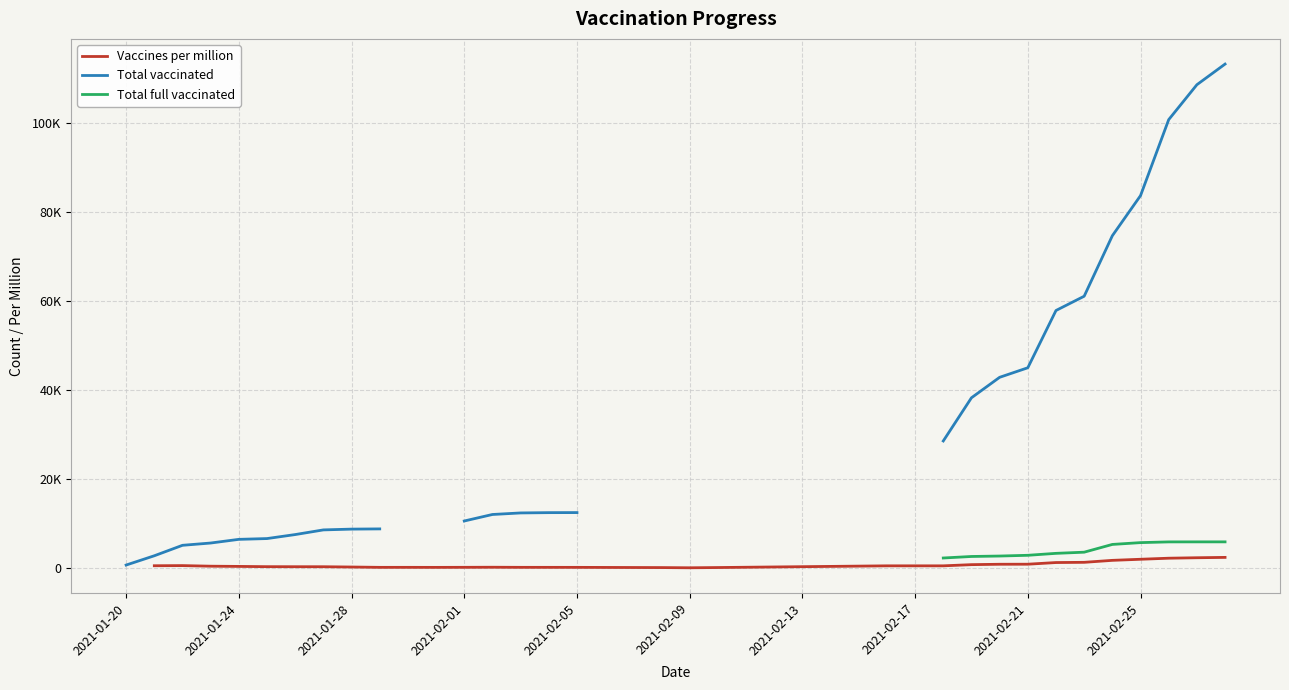

Which series has the widest spread of values?

Total vaccinated